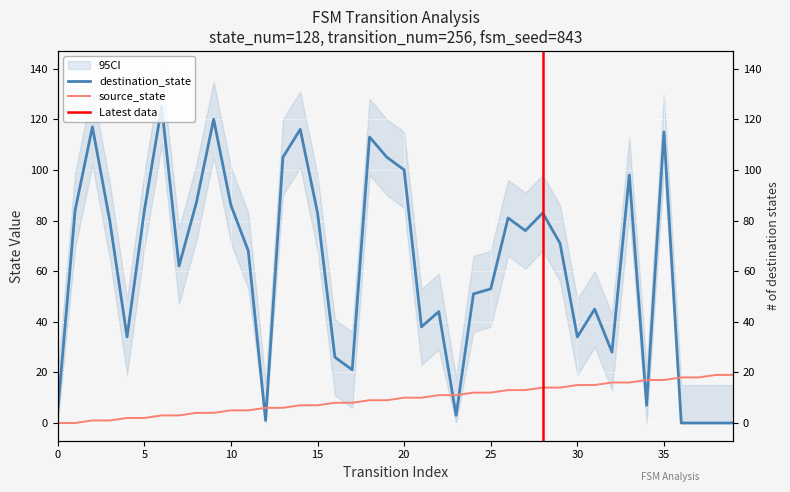

Where does the destination_state series first go above 71?

1